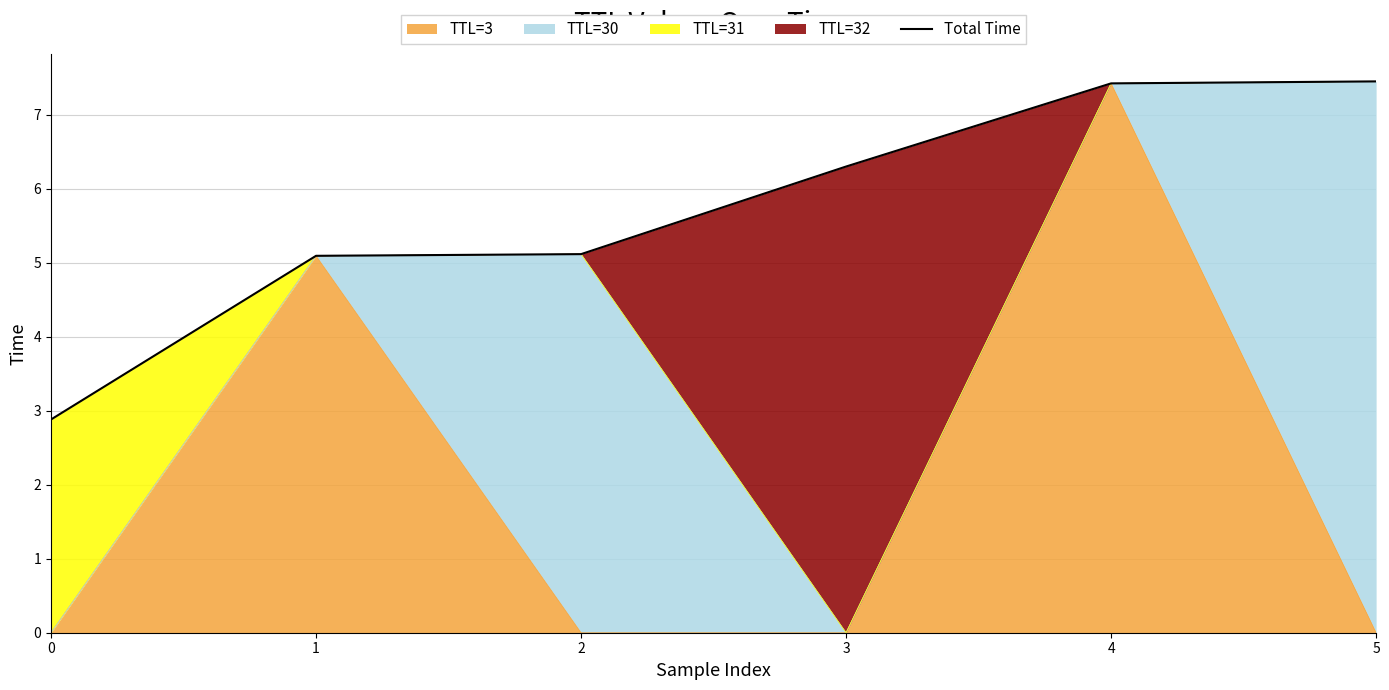

What is the value of the 5th point from the left?

7.4